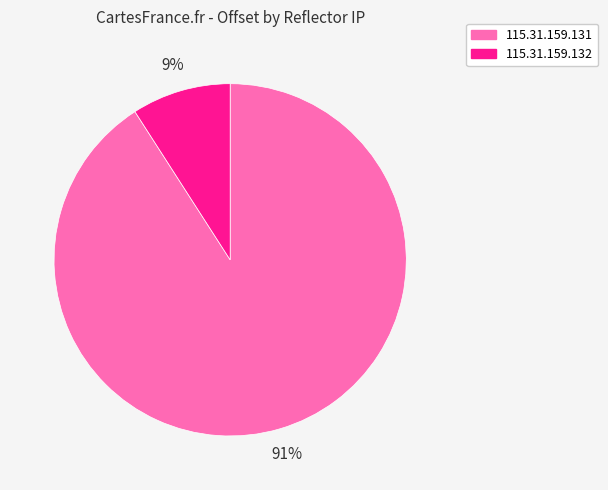

What is the majority slice?

115.31.159.131